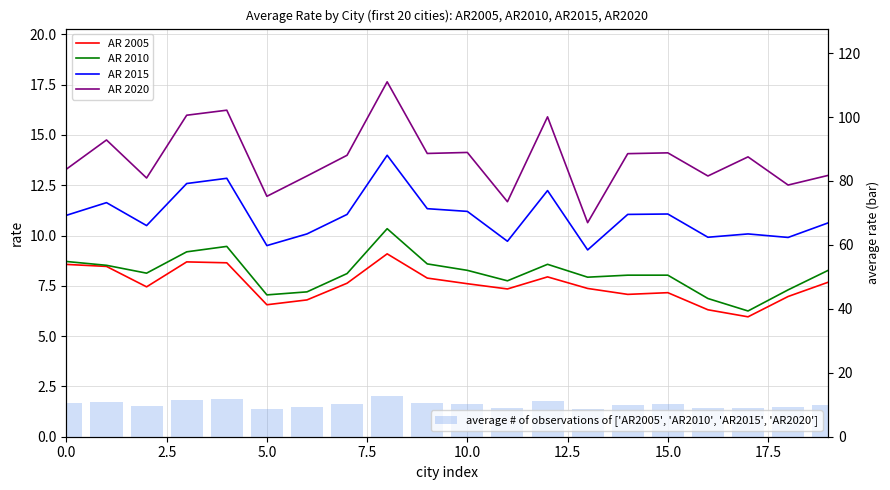

Which series has the largest total across all categories?

AR 2020